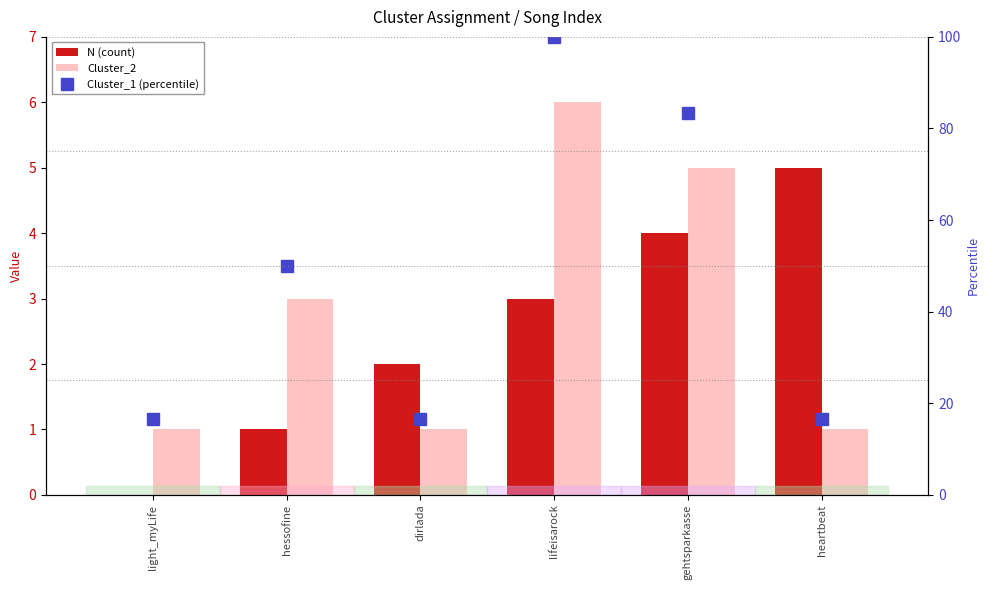

Does the chart contain any negative values?

No